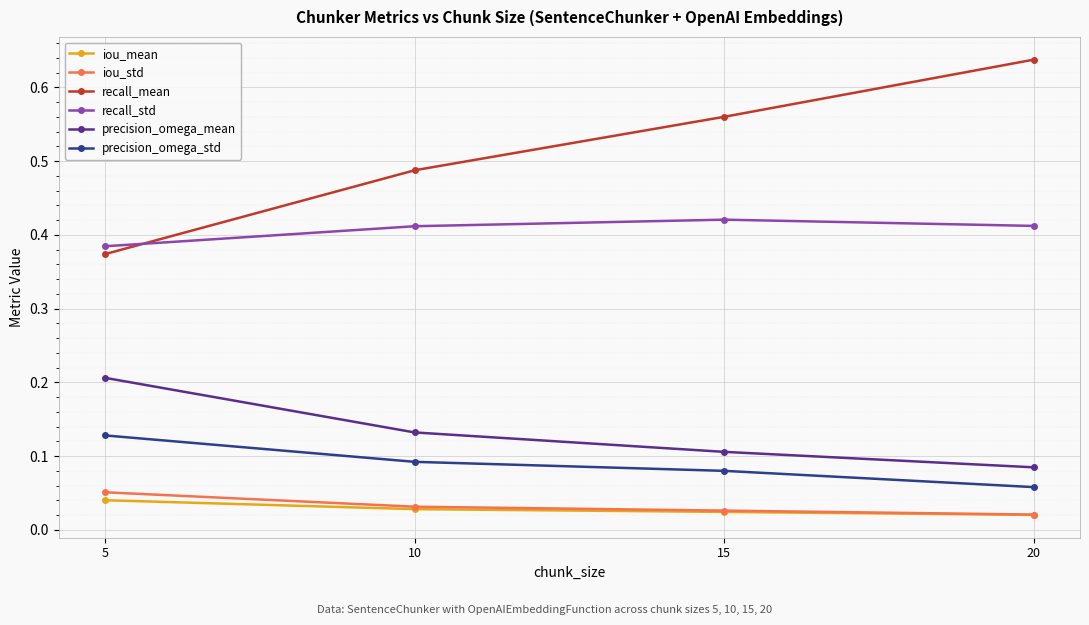

True or false: precision_omega_std has more than 0 points higher than both neighbors.

False